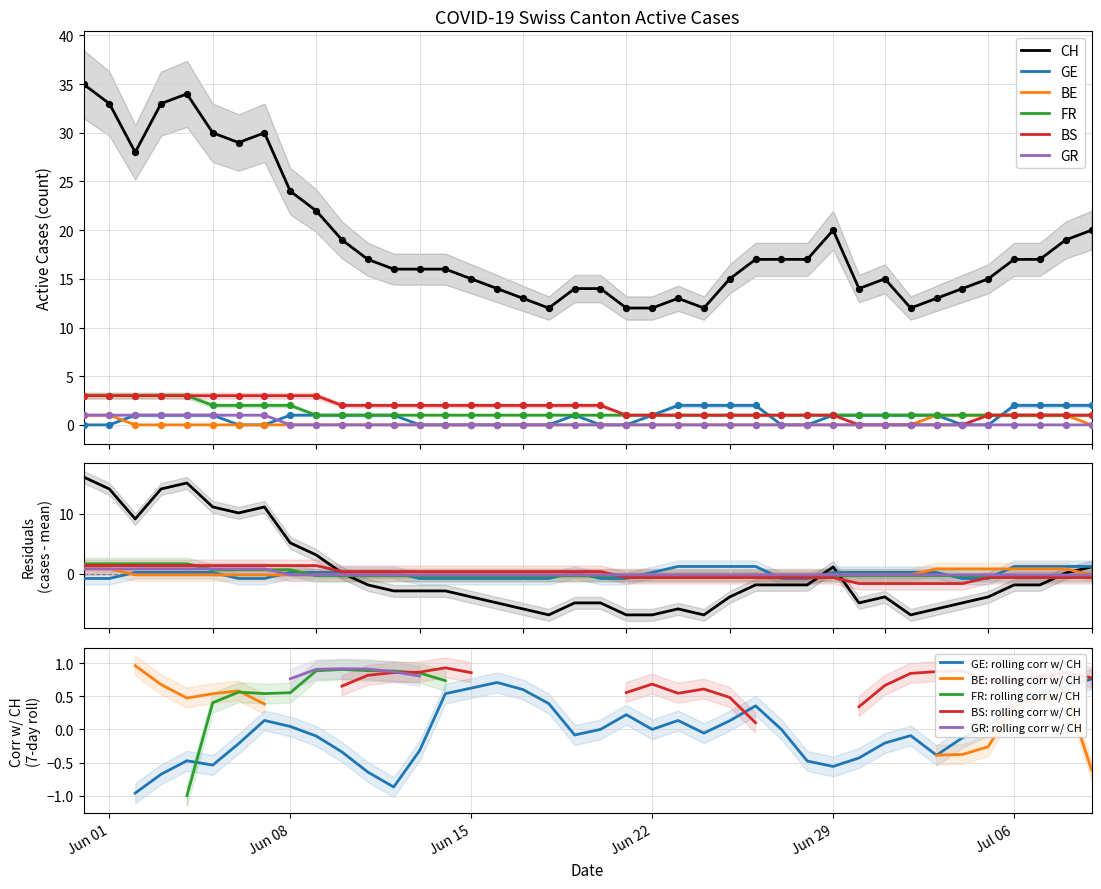

Which series has the largest Y range (max minus min)?

CH